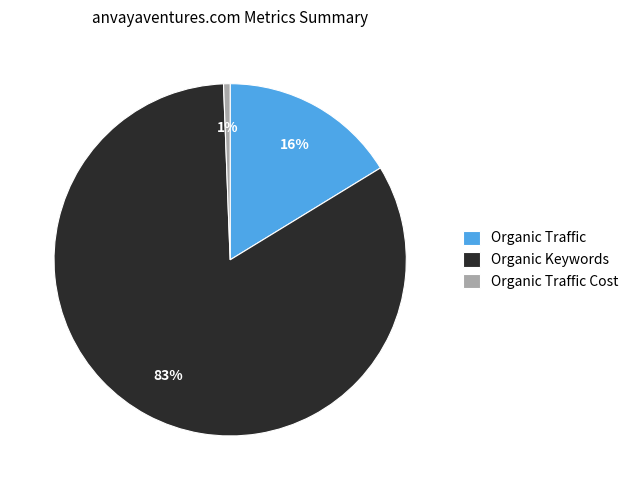

What is the smallest slice in the pie chart?

Organic Traffic Cost